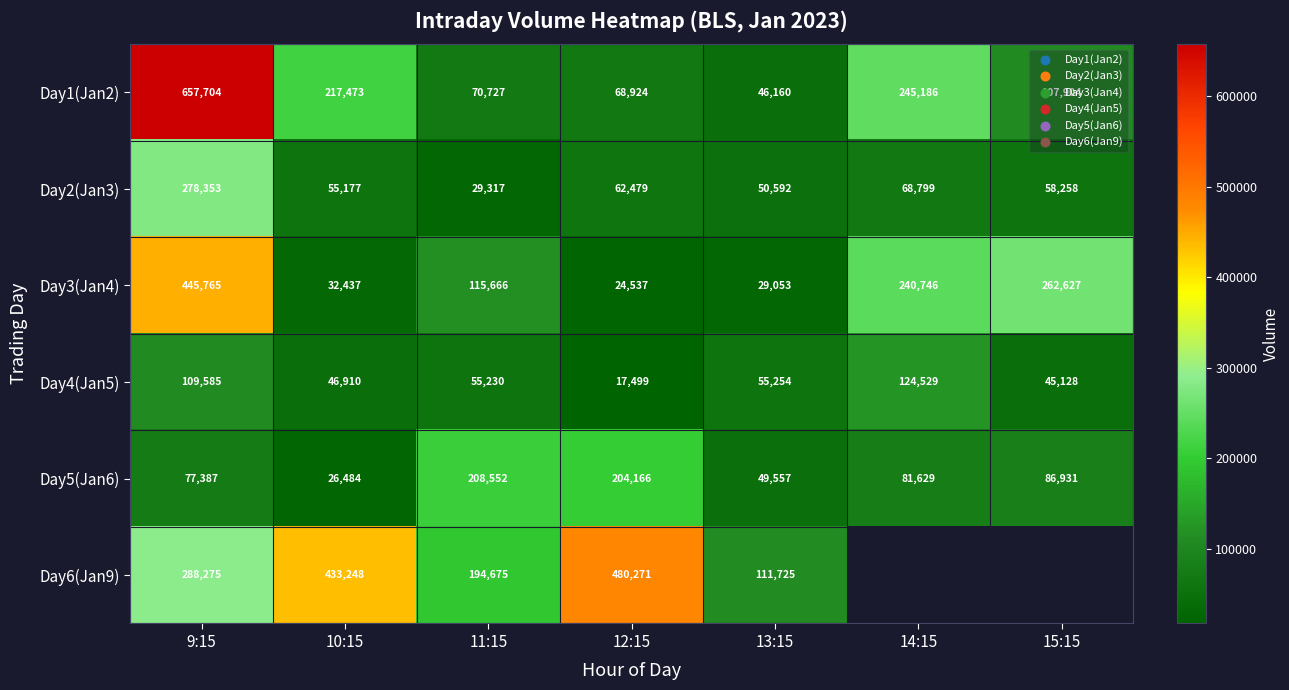

What is the total value across all series at 12:15?

857876